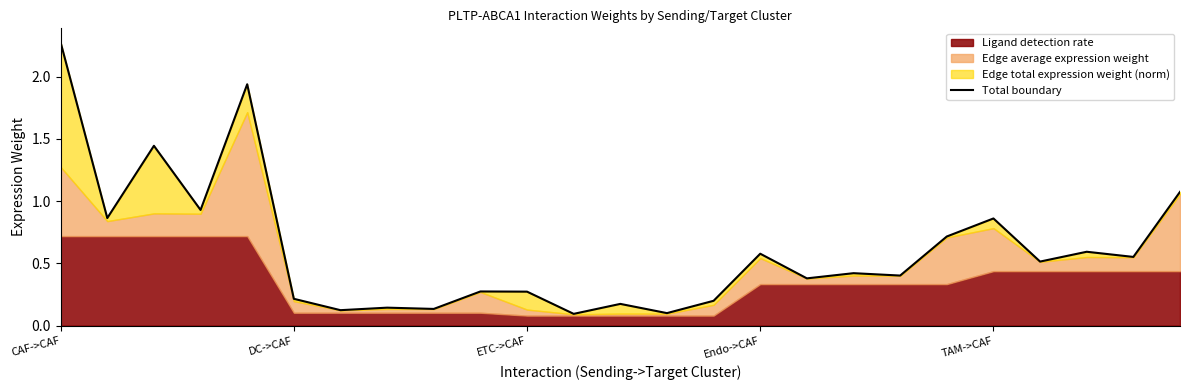

What is the minimum value shown in the chart?

0.1